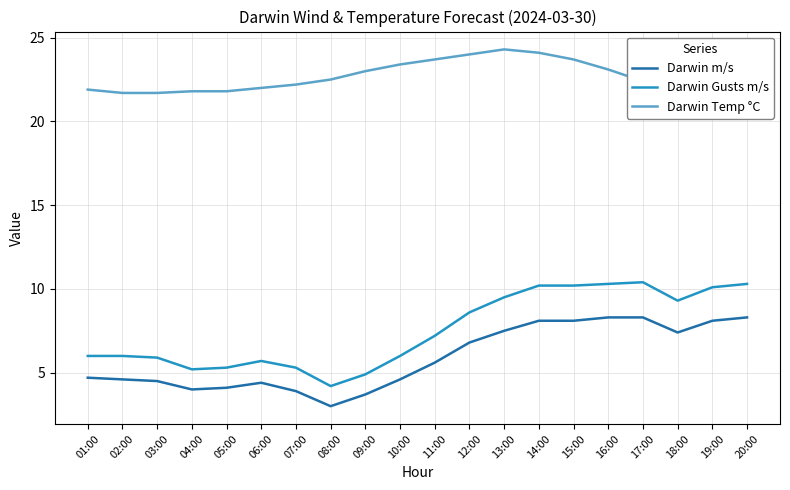

What position from the right is 11:00?

10